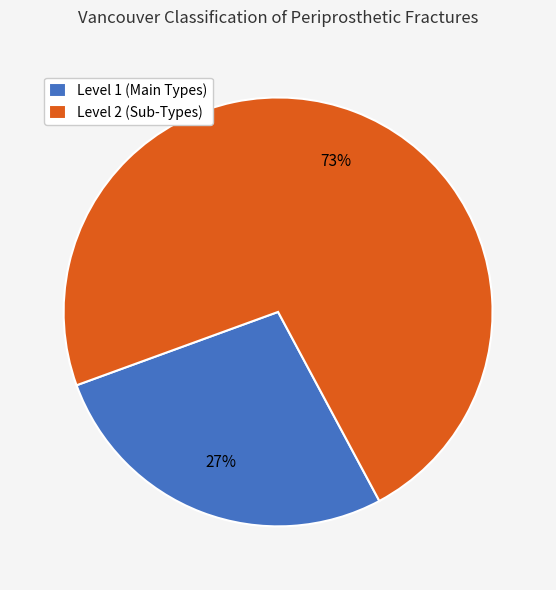

True or false: Level 2 (Sub-Types) accounts for 73% of the total.

True